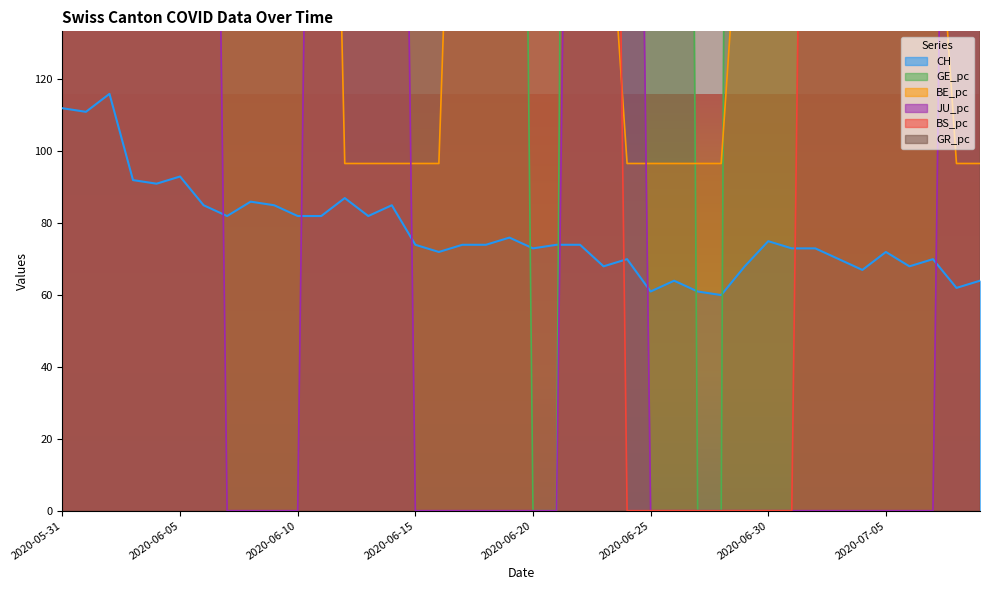

Between 2020-06-10 and 2020-06-15, which is larger?

2020-06-10